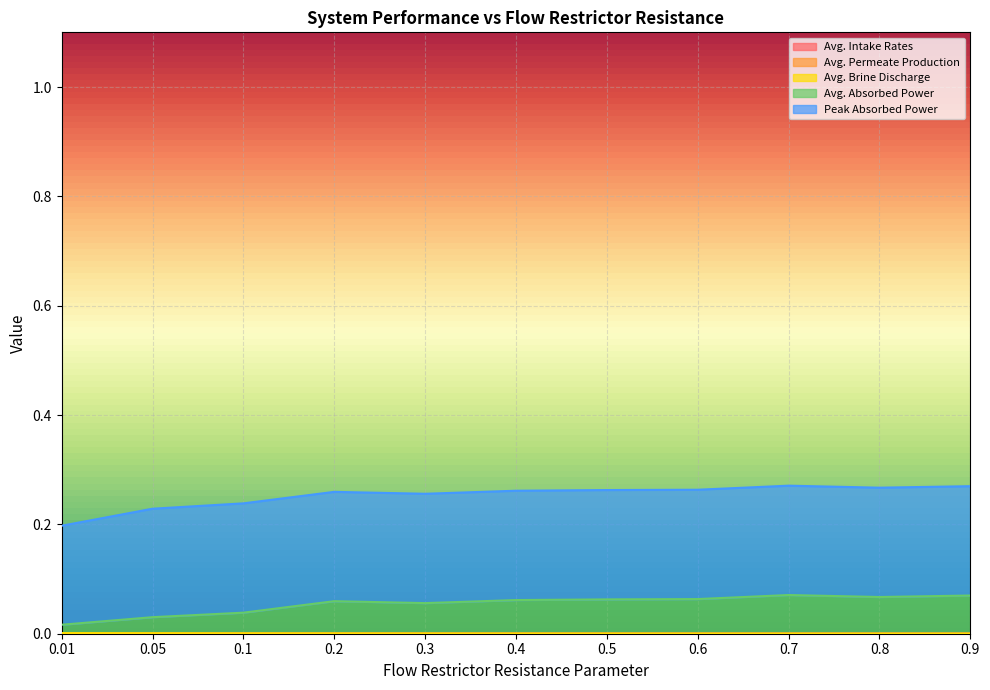

True or false: Avg. Intake Rates and Avg. Brine Discharge intersect in this chart.

False